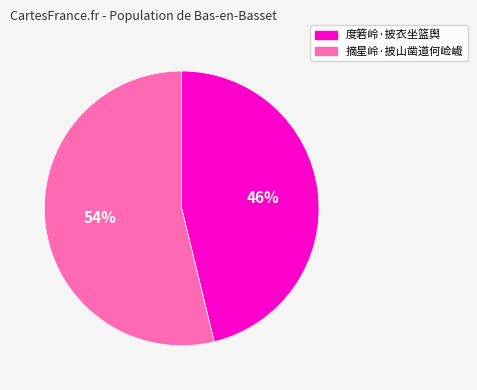

Which slice represents more than half of the pie?

摘星岭·披山凿道何崄巇